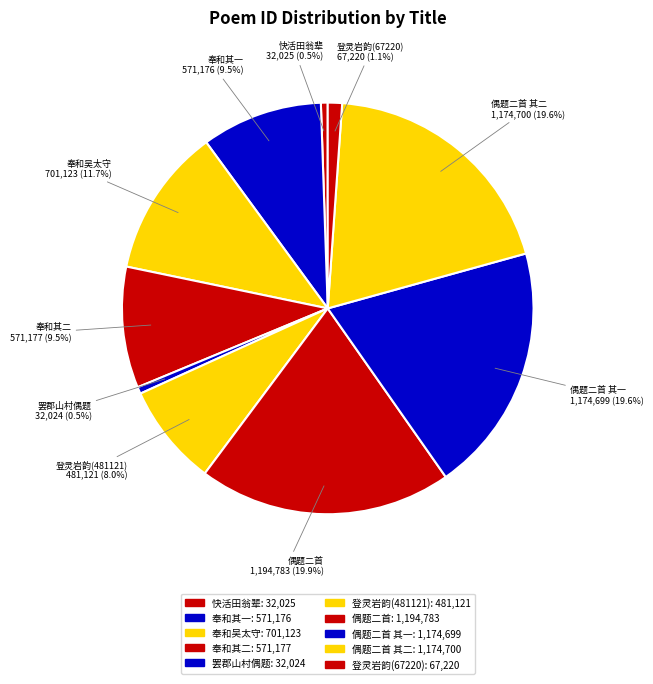

Count the number of slices in the pie.

10